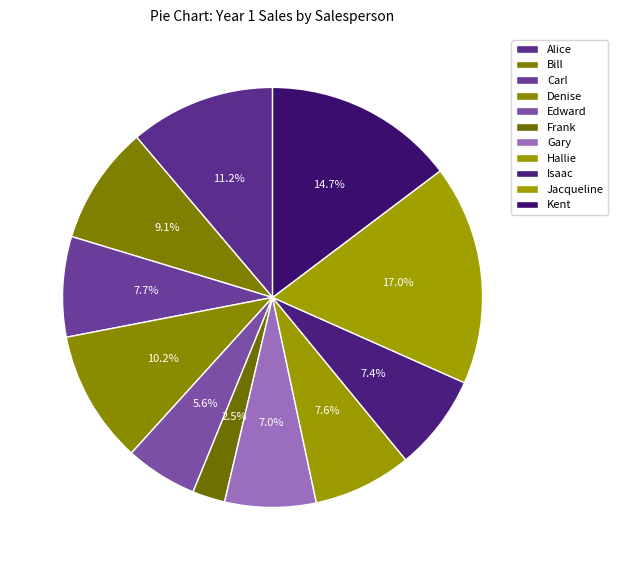

To the nearest percent, what portion does Jacqueline represent?

17%